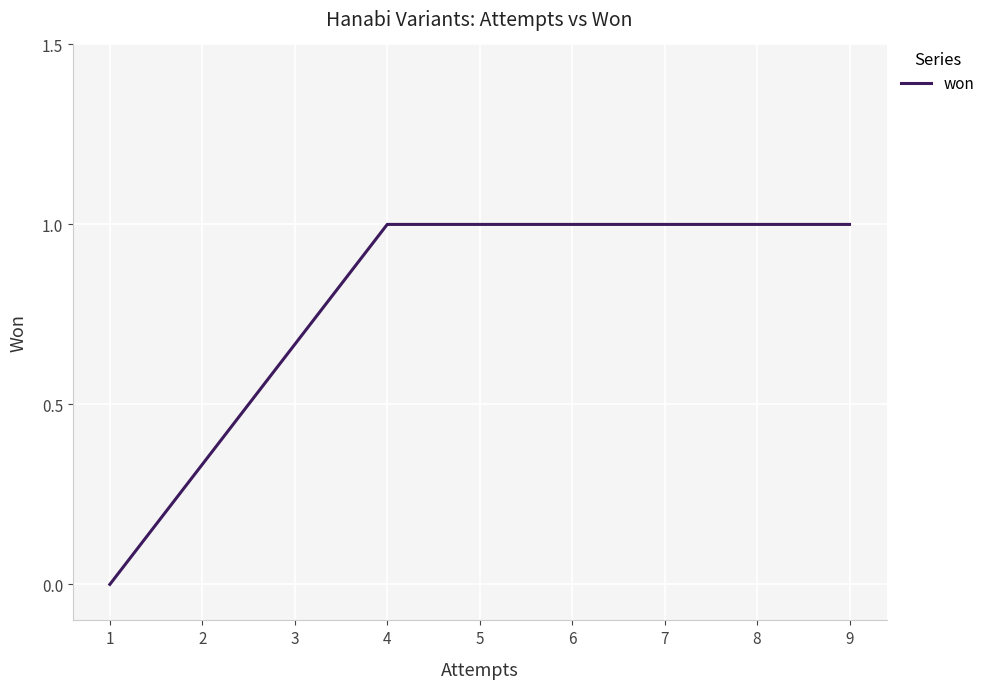

Reading right to left, extract all data points from this chart.

1	1	1	1	0